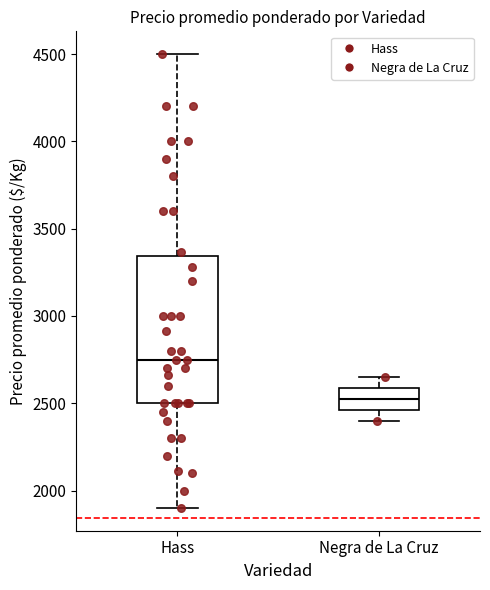

Reading left to right, transcribe this box plot: for each box, give where its median line is, the range the box spans, and where its two whiskers end, as read against the y-axis. The values are not printed on the chart, so give them approximately, as read against the axis.

Hass: median 2750, box 2500 to 3350, whiskers 1900 to 4500
Negra de La Cruz: median 2550, box 2450 to 2600, whiskers 2400 to 2650